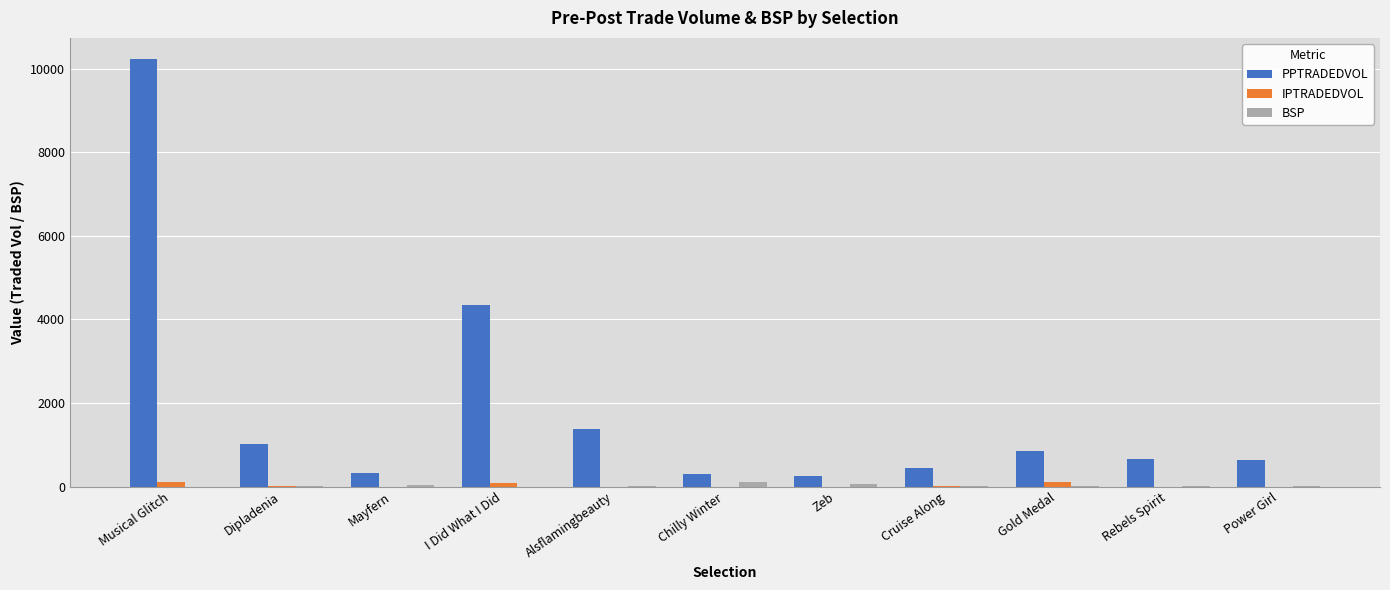

How many groups of bars are there?

11